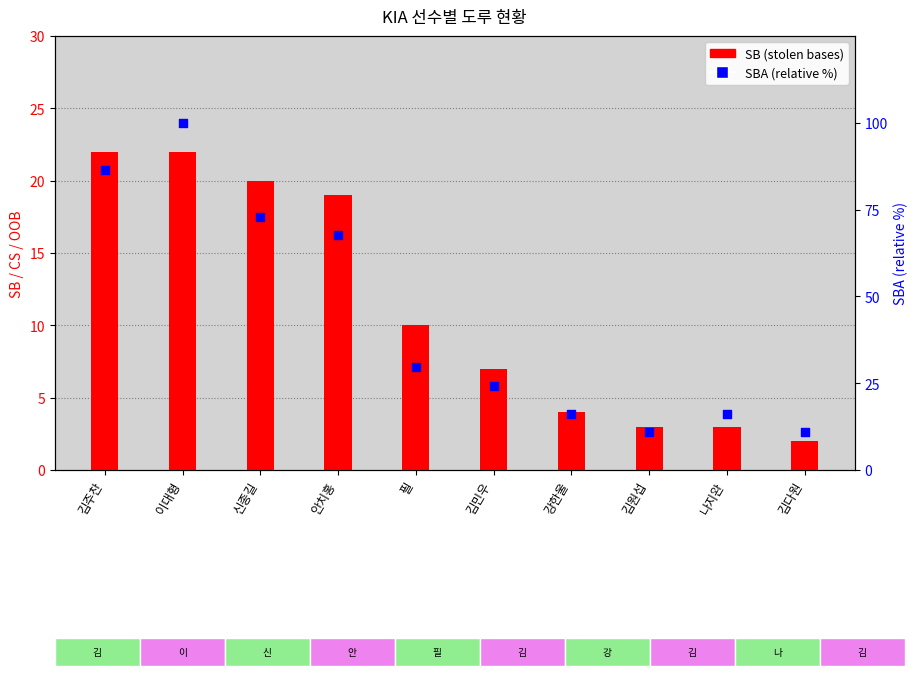

Which series has the largest total across all categories?

SBA (pct)